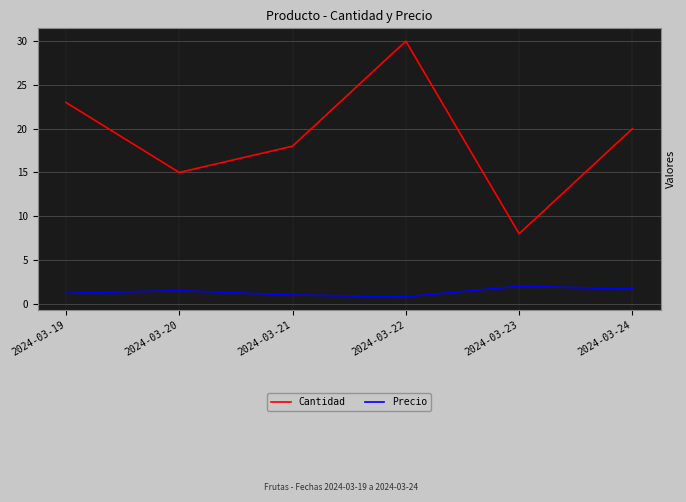

What are all the series names shown in the legend?

Cantidad, Precio